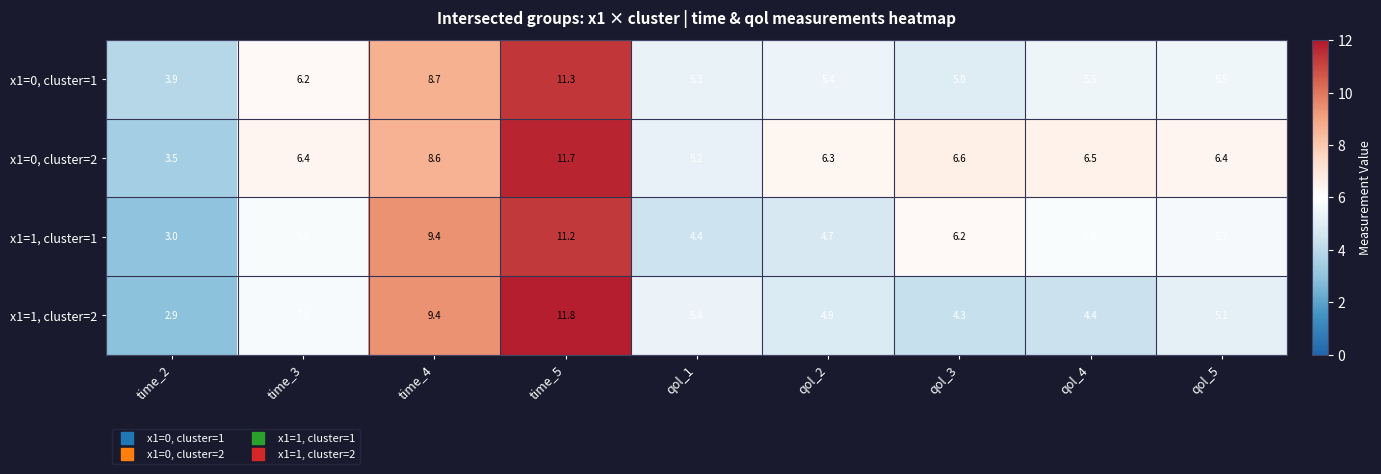

What is the sum of the x1=0, cluster=2 values at qol_1 and time_4?

13.8